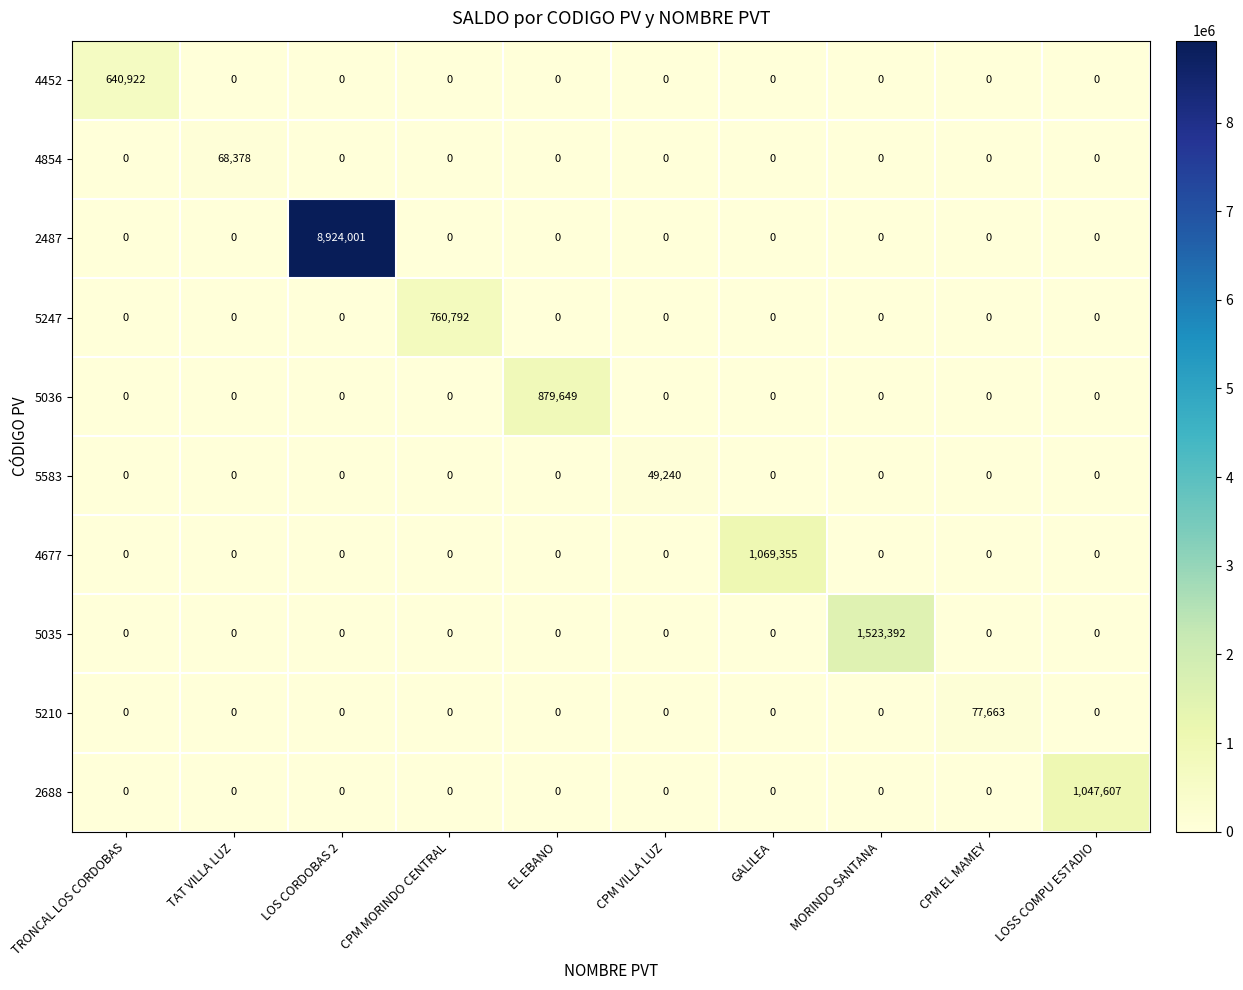

Which series has the largest total across all categories?

2487